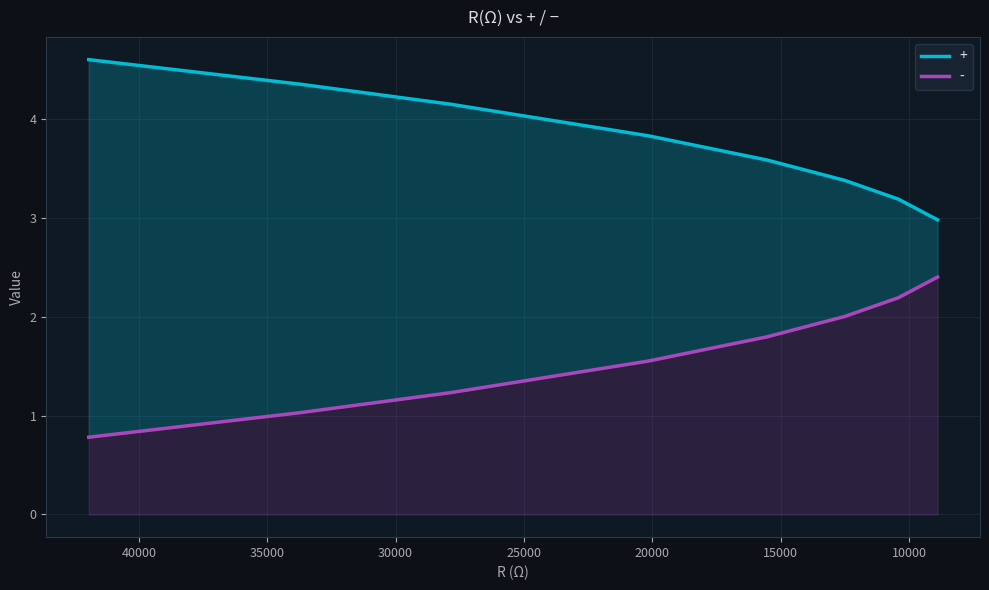

What is the average value of the - series?

1.6